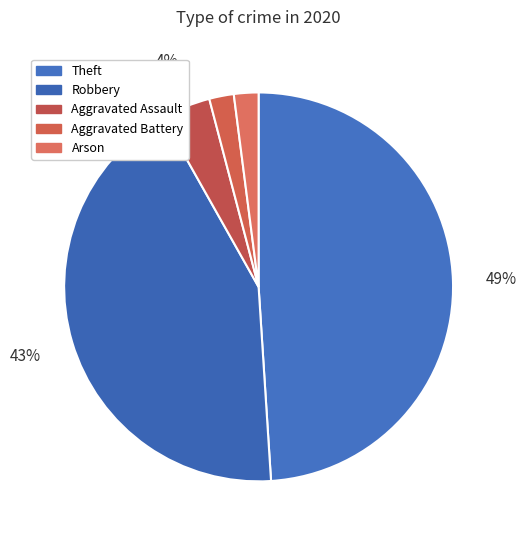

Is there any slice that represents more than half of the pie?

No